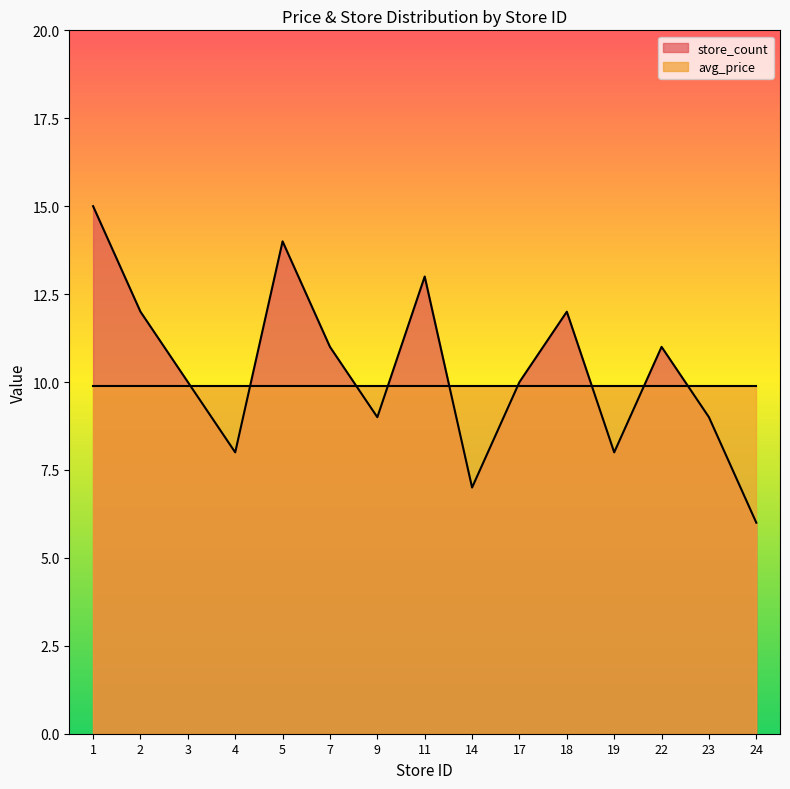

The chart shows a value of 5 at 22. True or false?

False